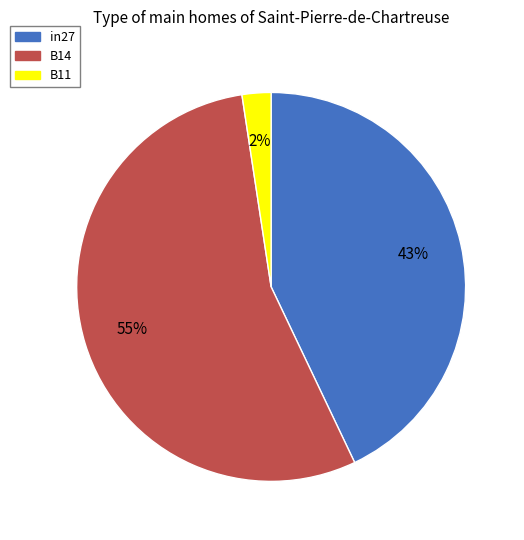

True or false: B14 accounts for 55% of the total.

True